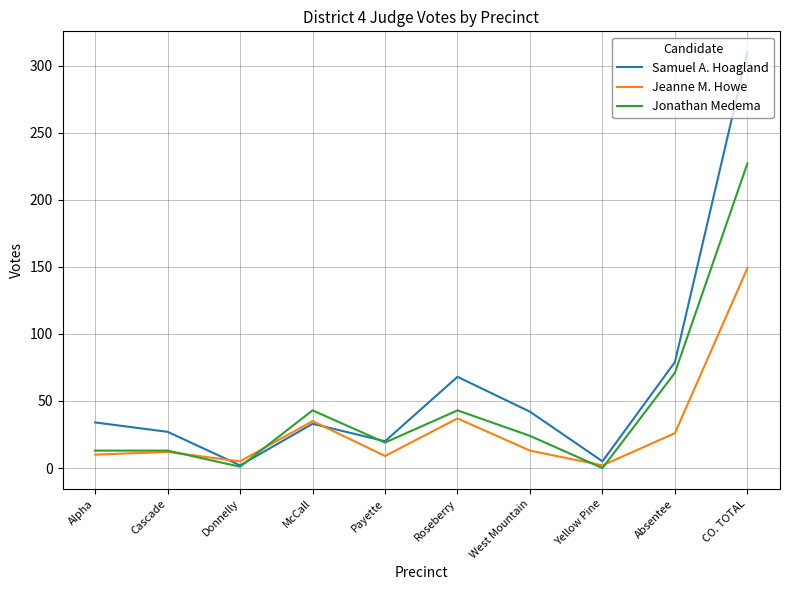

What is the difference between the maximum and second lowest values in the Samuel A. Hoagland series?

305